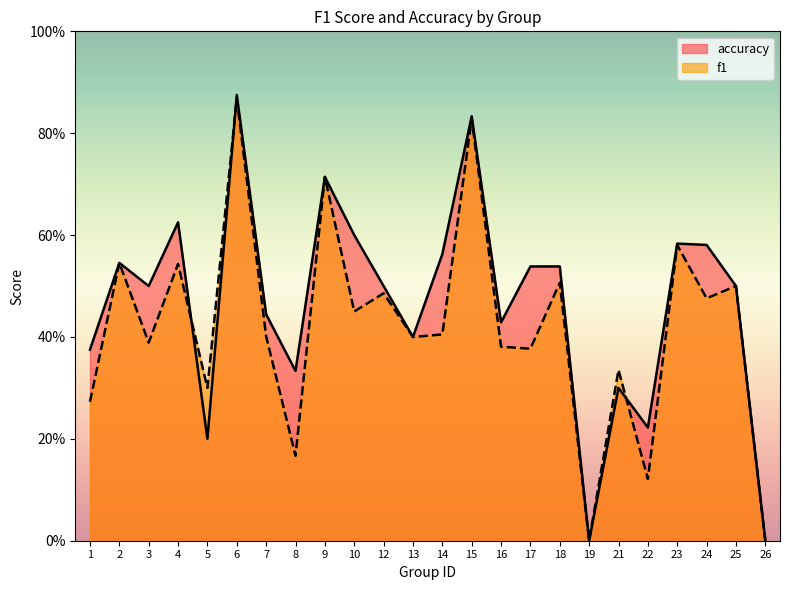

What are all the series names shown in the legend?

accuracy, f1